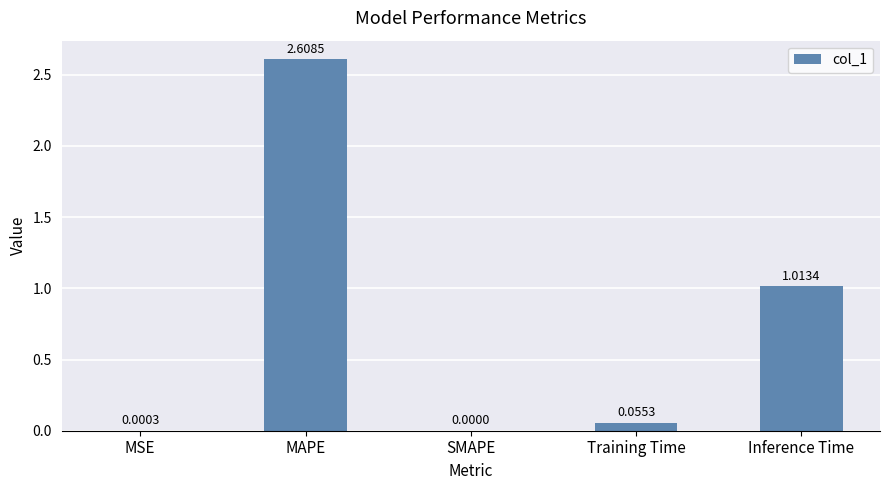

Approximately how many times larger is the value at MAPE compared to Inference Time?

2.6